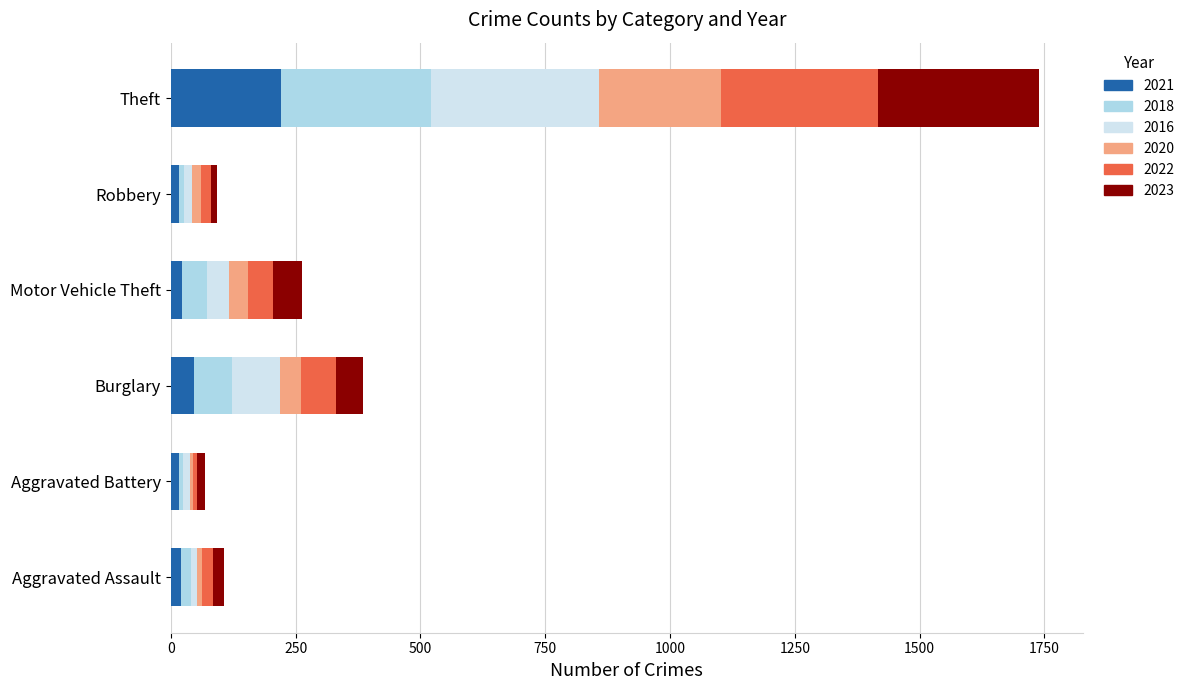

What is the highest value of the 2021 series?

221